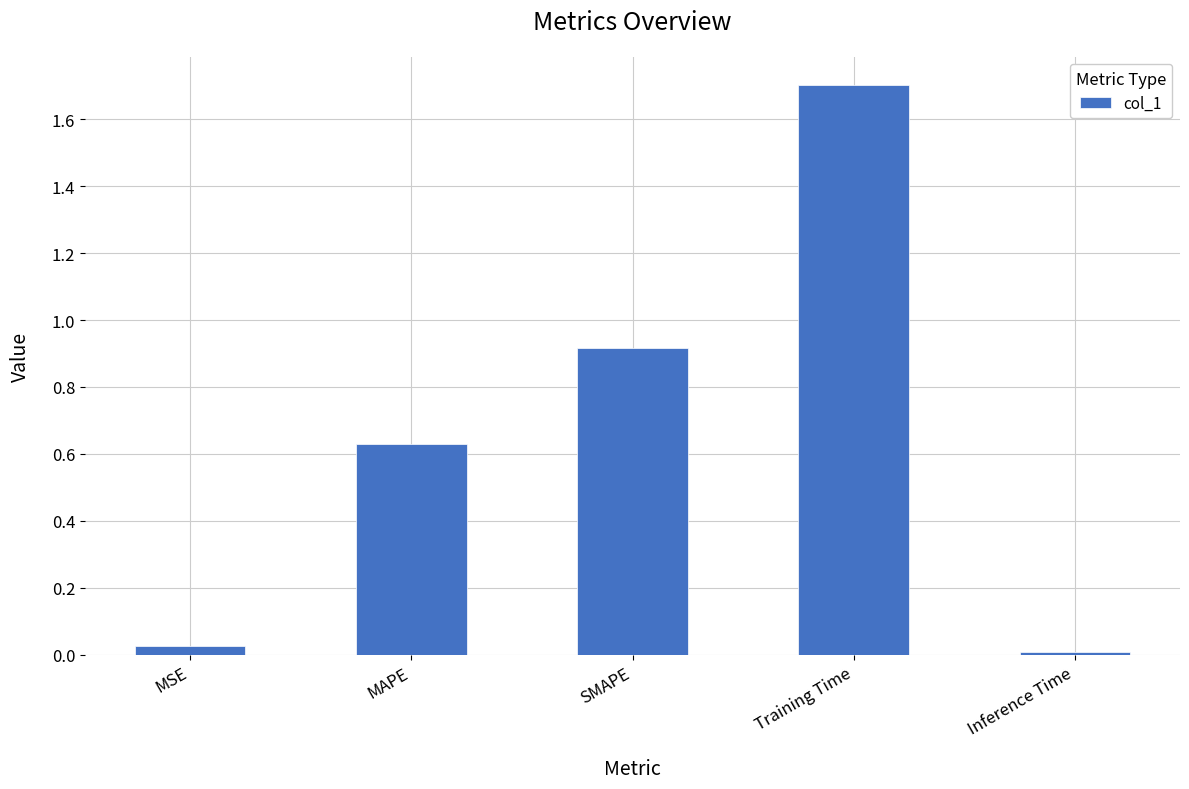

Count the number of categories in the chart.

5